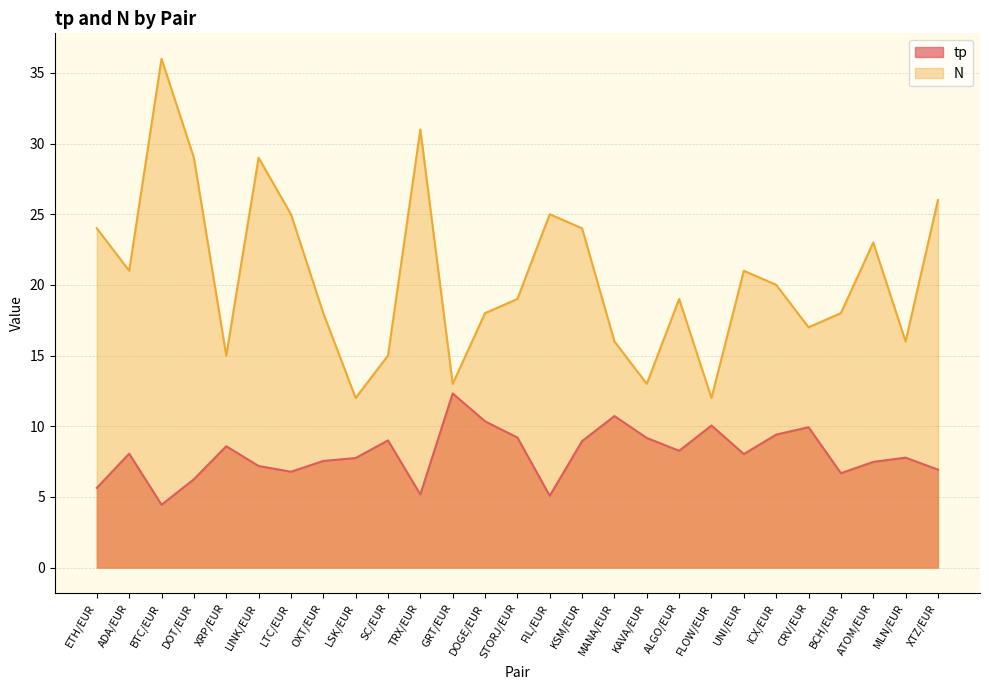

At which category does N reach its first local peak?

BTC/EUR